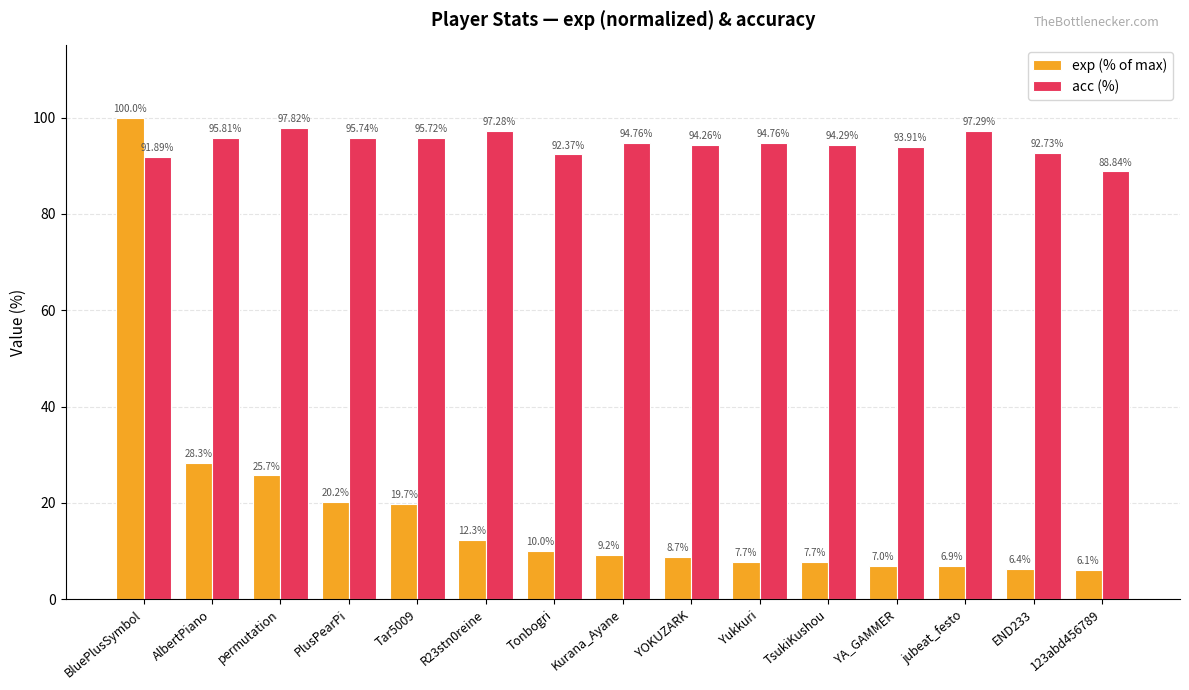

The value of acc (%) at END233 is 44.6. True or false?

False